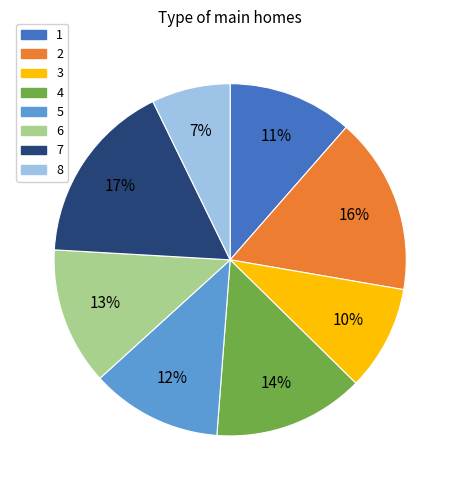

Which slice is the largest?

7